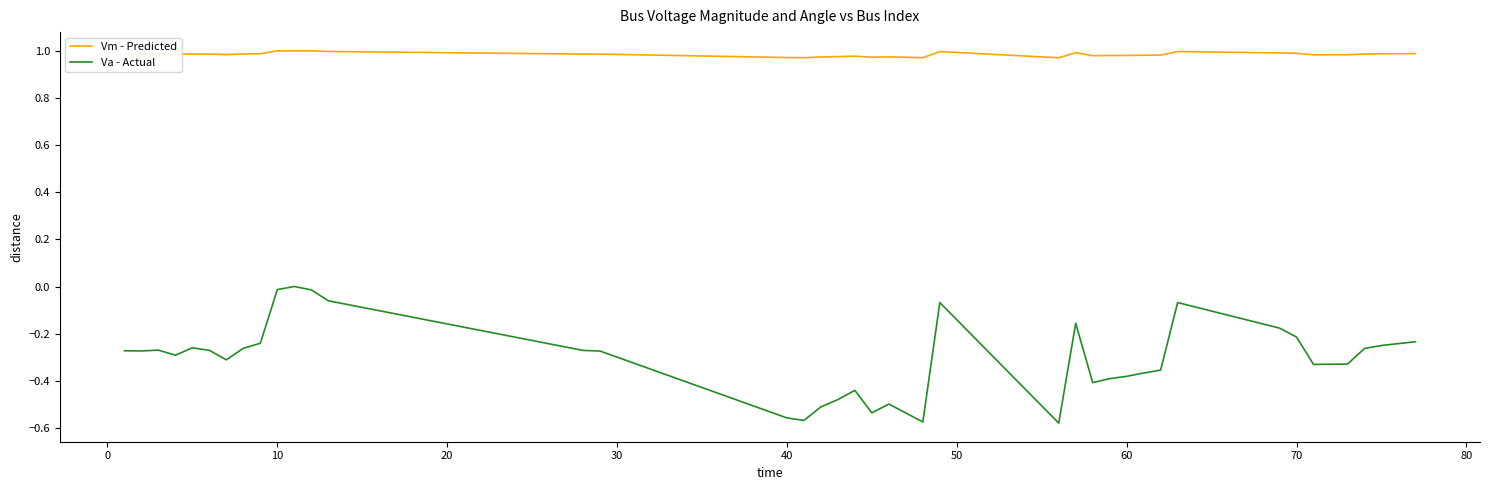

Which series has the largest range (max minus min)?

Va - Actual